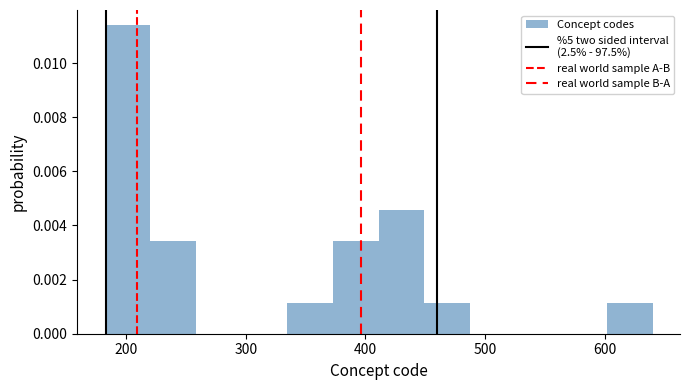

Read against the x-axis, roughly where is the centre of the tallest bar?

200